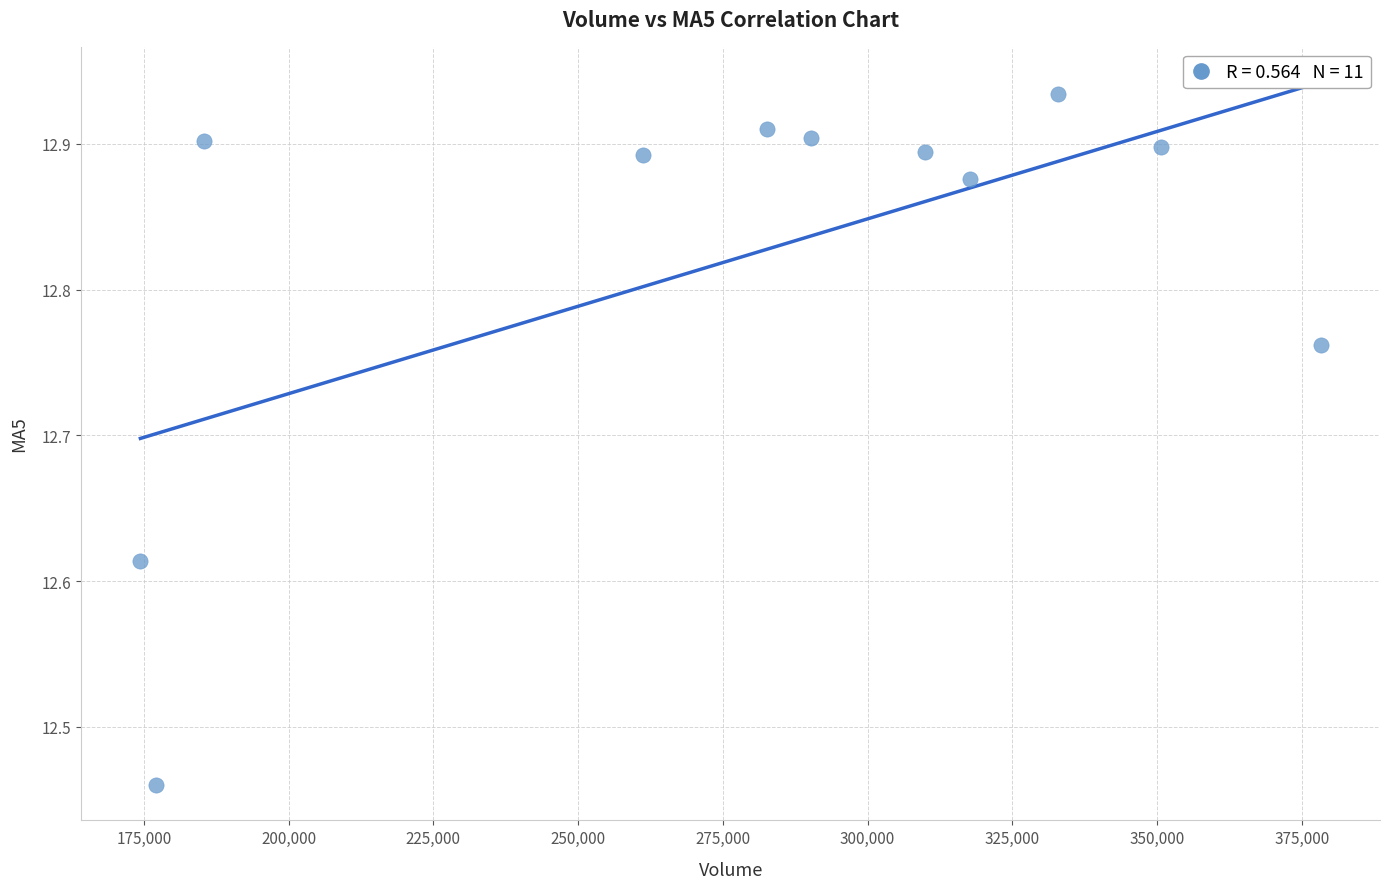

What is the average X value?

278221.4